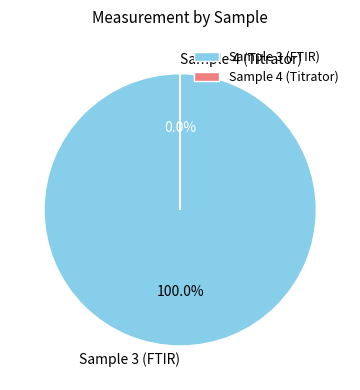

Do Sample 3 (FTIR) and Sample 4 (Titrator) together represent more than half of the pie?

Yes